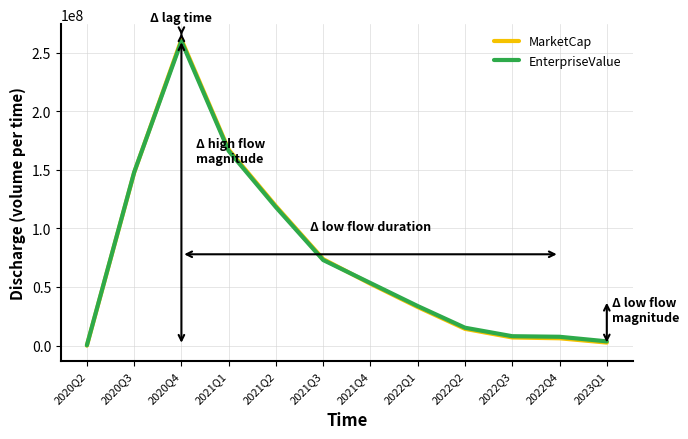

What is the approximate value of EnterpriseValue at 2020Q3?

147847494.5